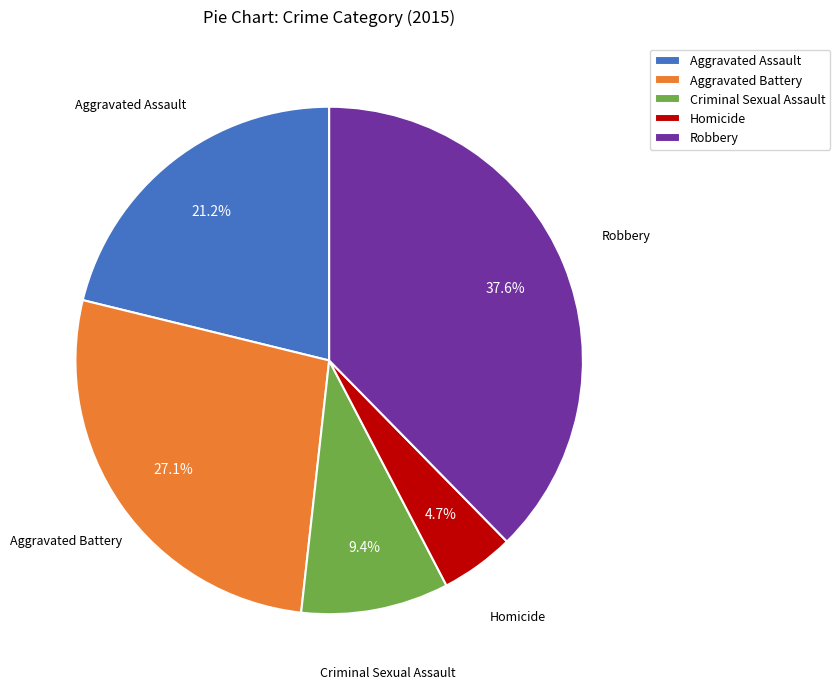

Approximately how many times larger is the value at Robbery compared to Homicide?

8.0